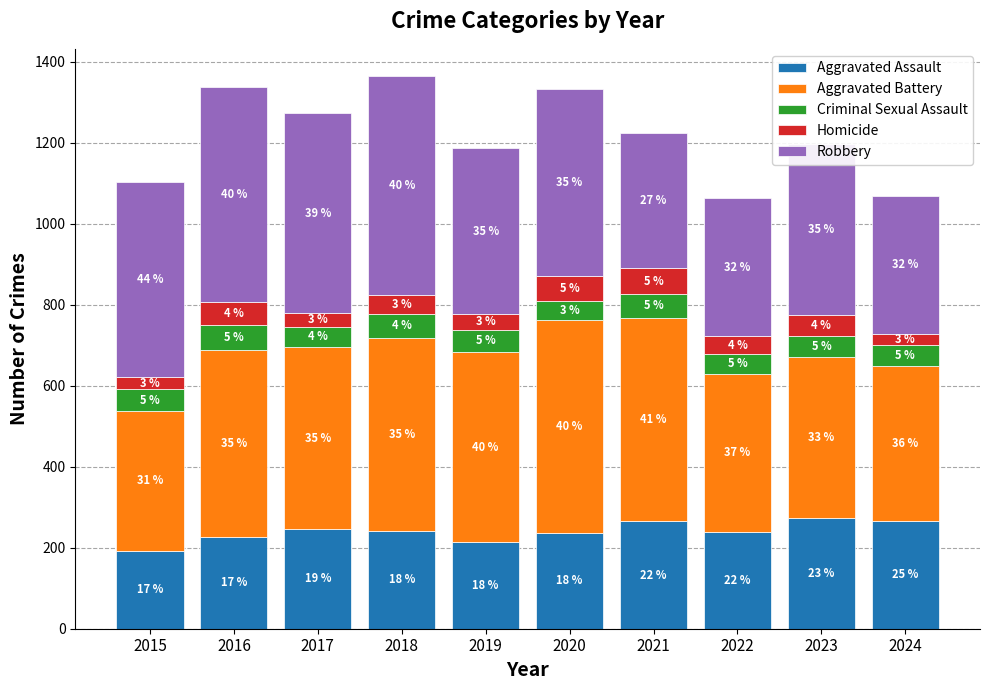

What is the difference between the maximum and minimum values in the Criminal Sexual Assault series?

15